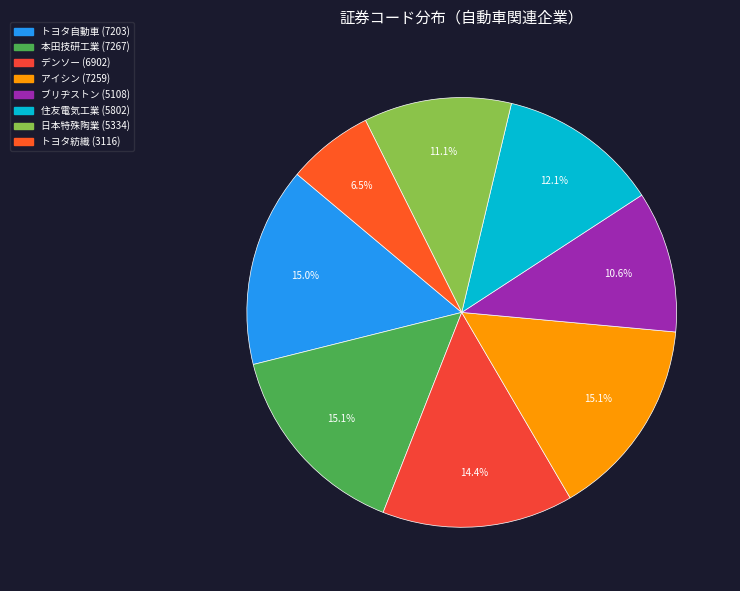

What percentage is NOT represented by トヨタ紡織?

93.5%